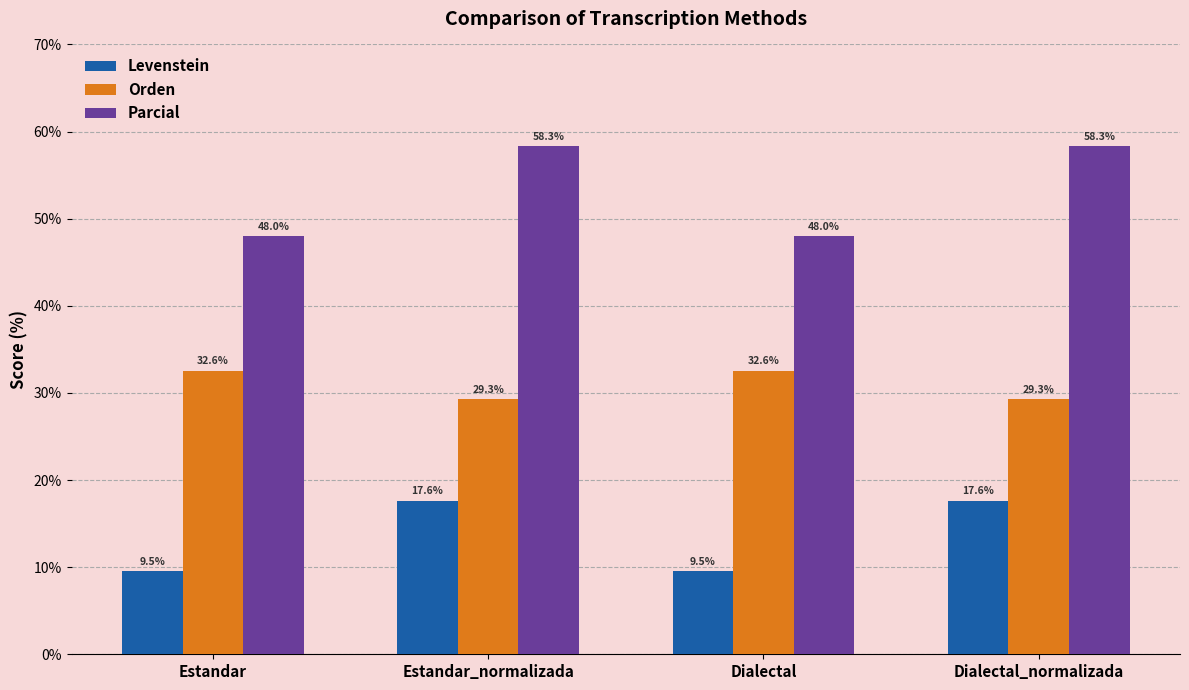

What is the minimum value for Parcial?

48.0